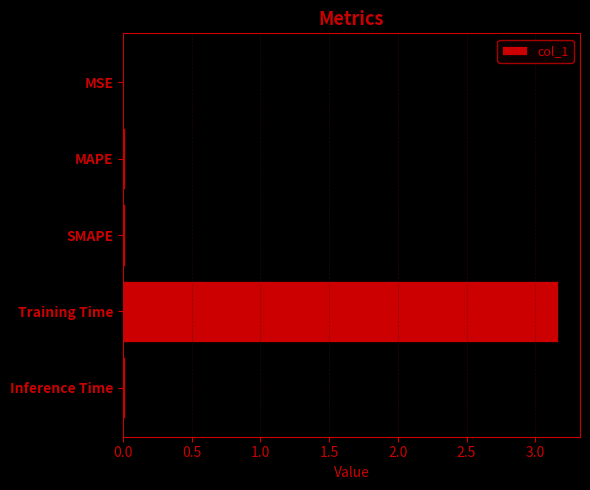

The chart shows a value of 0.0 at MAPE. True or false?

True